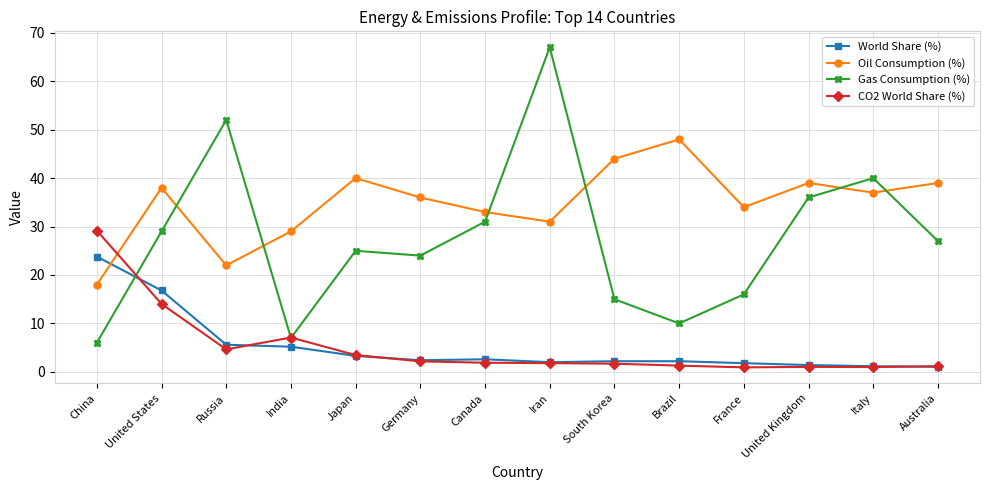

At which label is Gas Consumption (%) closest to 36?

United Kingdom